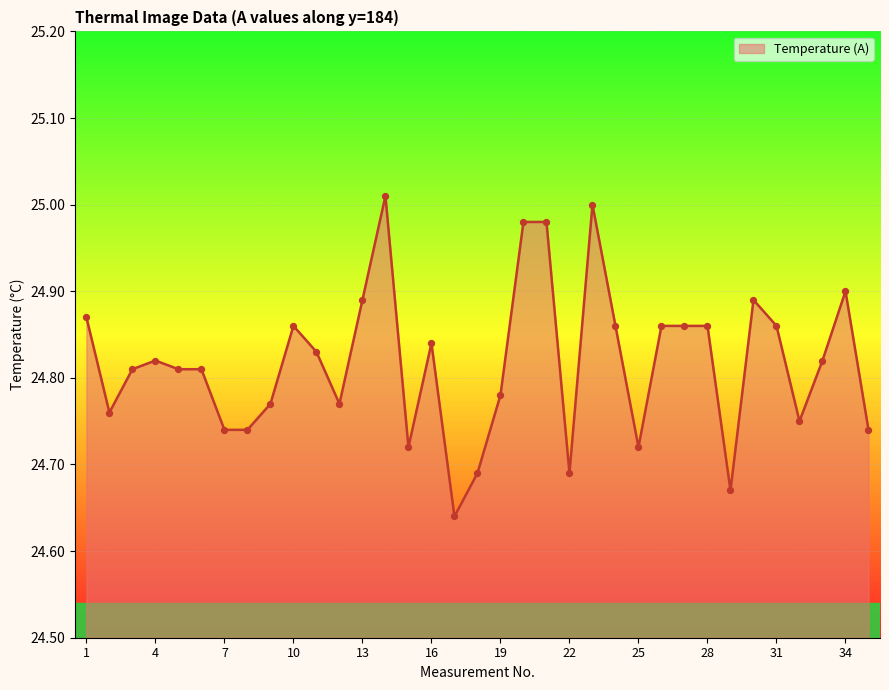

What is the difference between the maximum and minimum values?

0.4